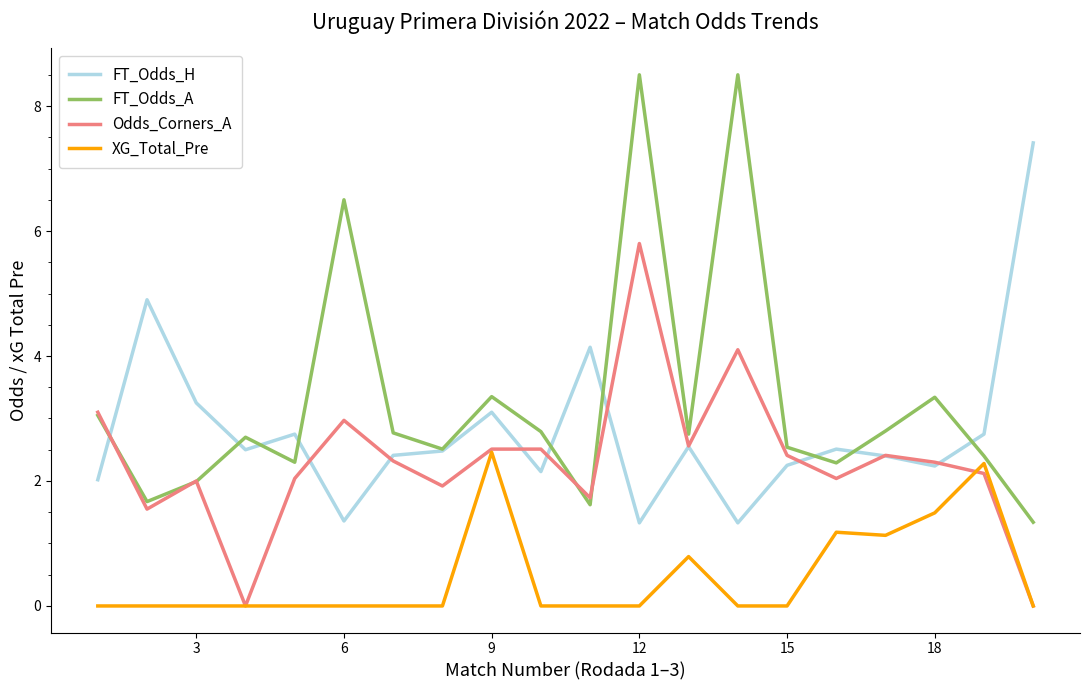

True or false: XG_Total_Pre and FT_Odds_H intersect in this chart.

False